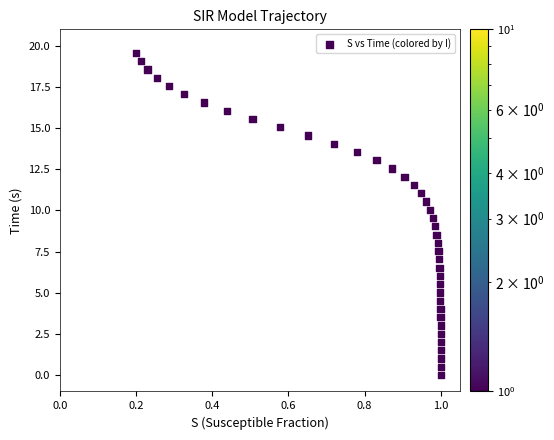

What is the range of Y values (max minus min)?

19.6